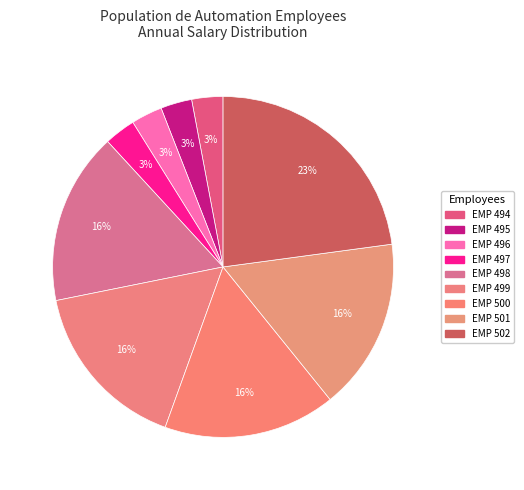

Count the number of slices in the pie.

9